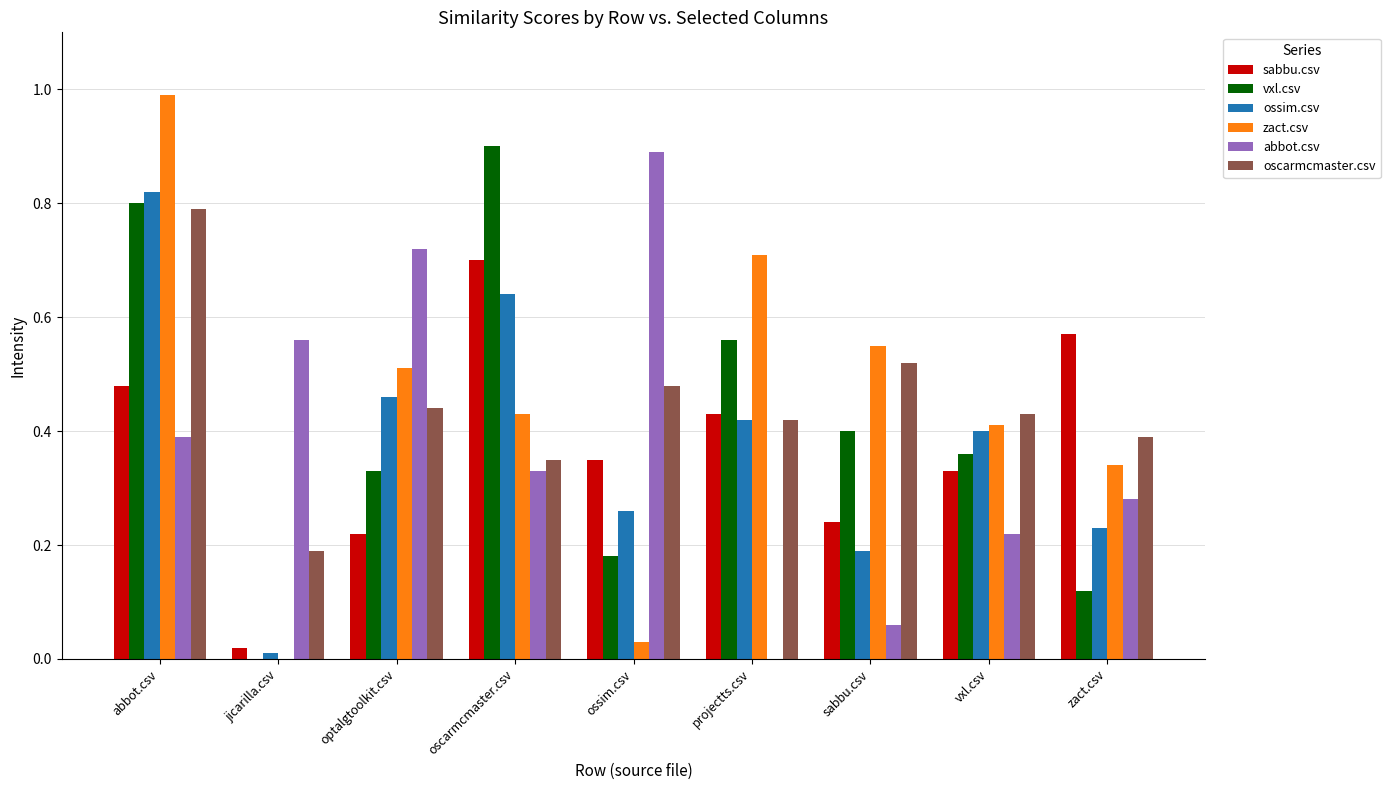

What is the sum of all sabbu.csv values?

3.3